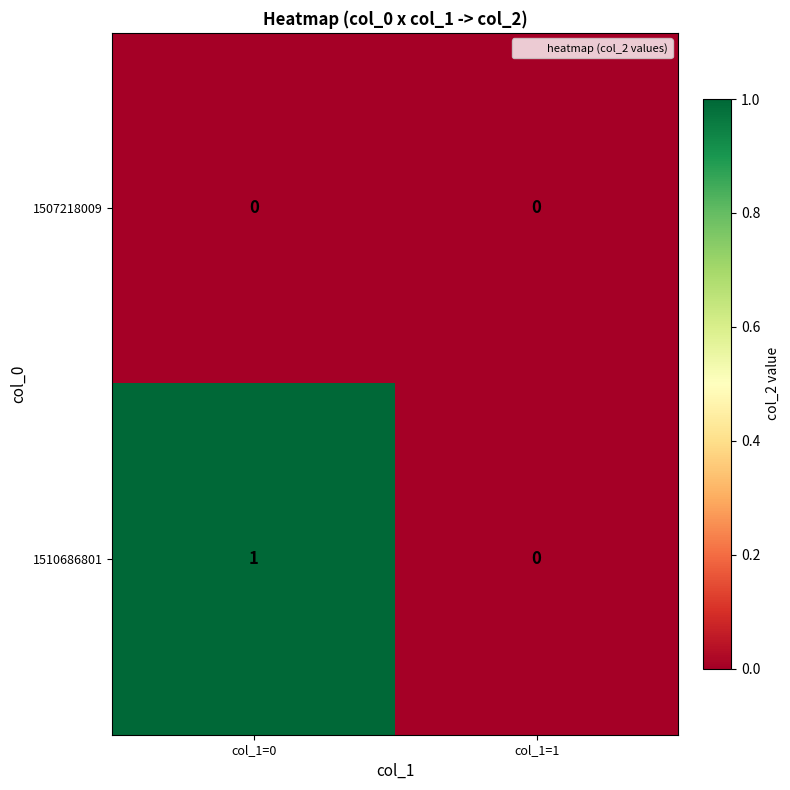

At which category is the sum across all series the highest?

col_1=0